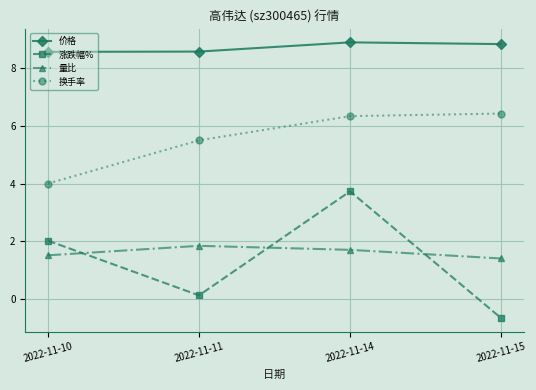

What is the difference between the maximum and minimum values in the 涨跌幅% series?

4.4